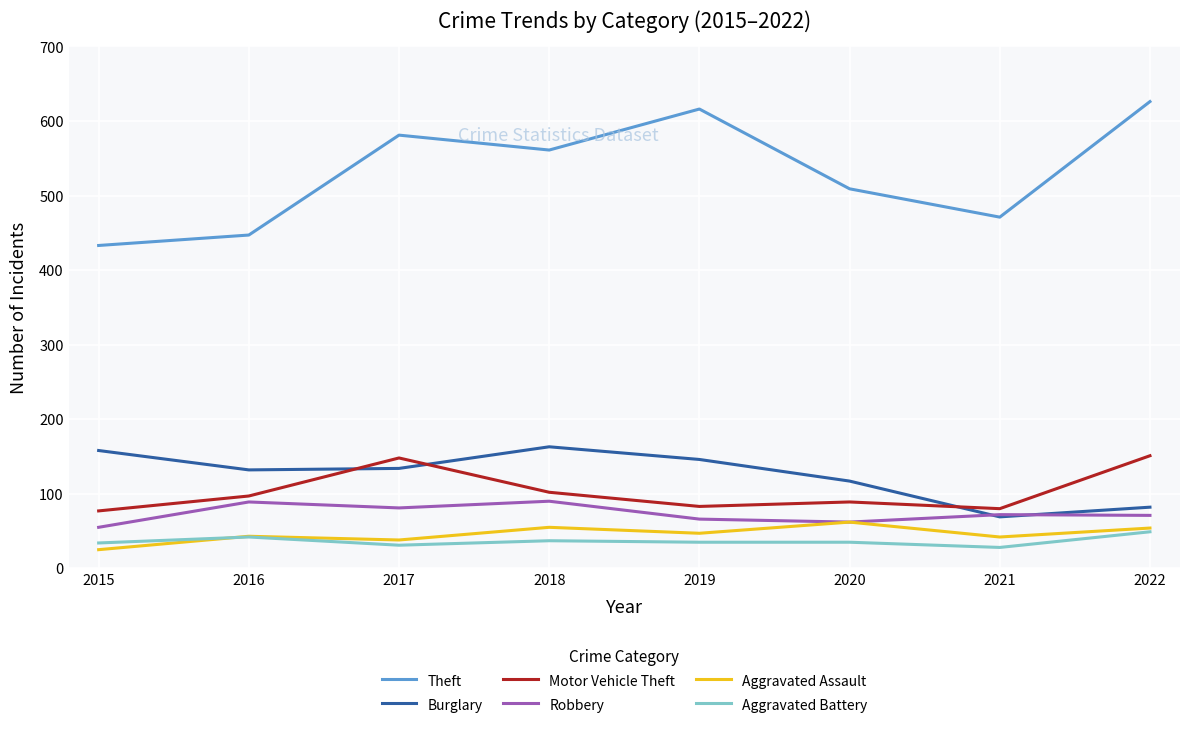

True or false: Robbery and Theft intersect in this chart.

False